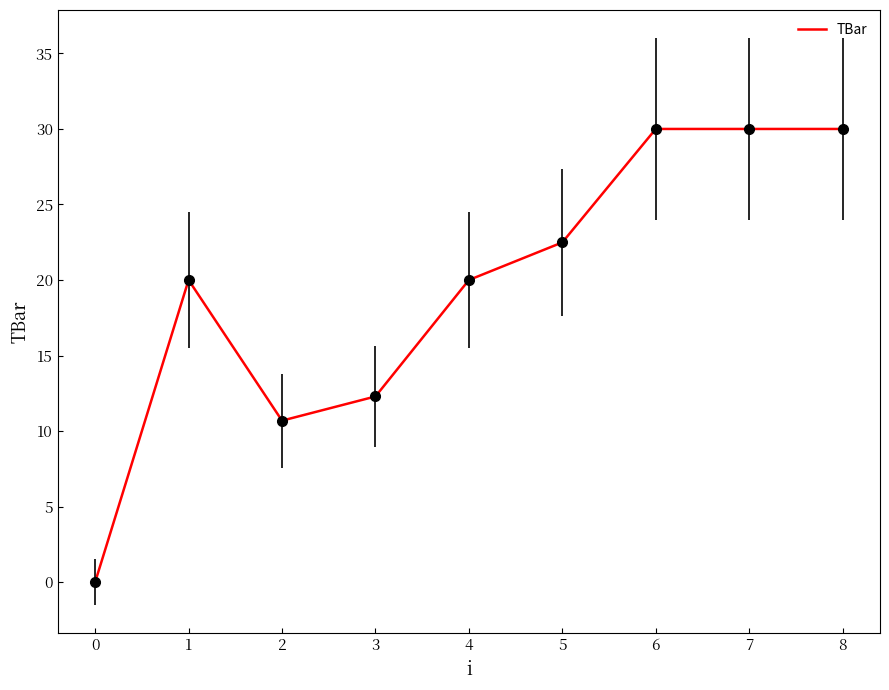

What is the sum of the values at 1 and 6?

50.0